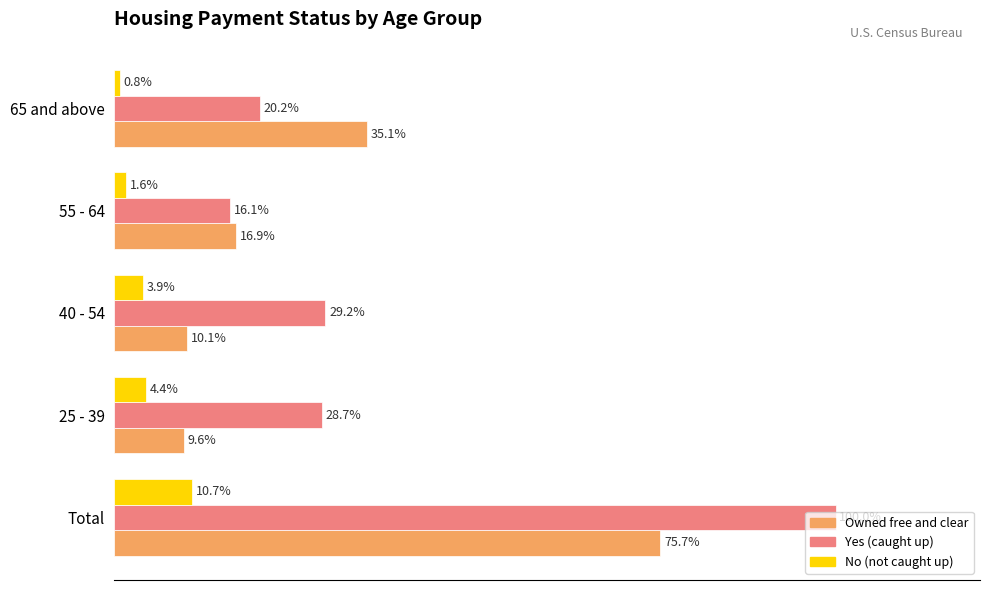

Which series has the widest spread of values?

Yes (caught up)